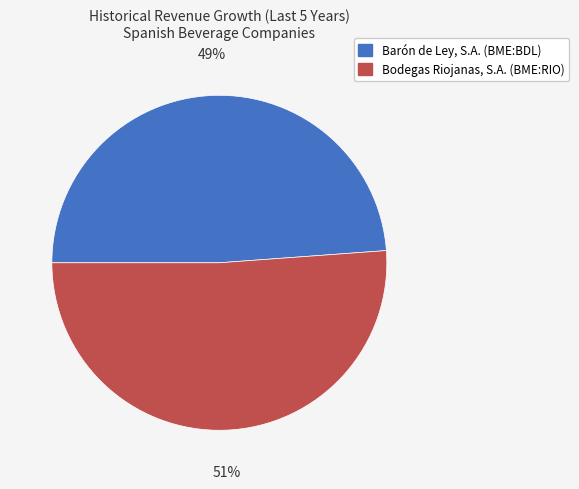

Which category has the smallest portion of the pie?

Barón de Ley, S.A. (BME:BDL)